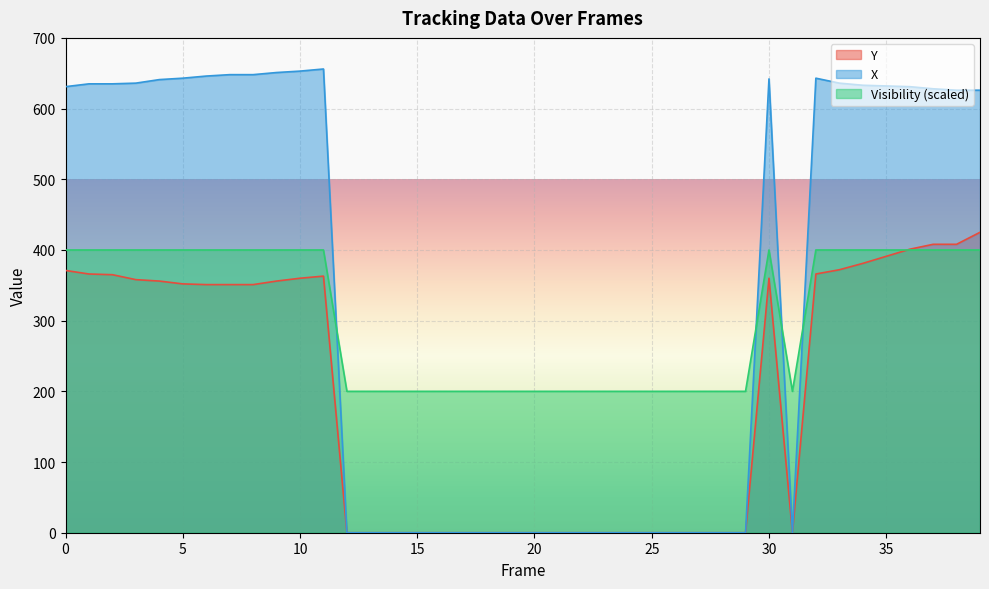

Reading left to right, transcribe all the data shown in this chart.

Y: 371	366	365	358	356	352	351	351	351	356	360	363	0	0	0	0	0	0	0	0	0	0	0	0	0	0	0	0	0	0	360	0	366	372	381	391	401	408	408	425
X: 631	635	635	636	641	643	646	648	648	651	653	656	0	0	0	0	0	0	0	0	0	0	0	0	0	0	0	0	0	0	642	0	643	636	633	632	631	628	626	626
Visibility: 400	400	400	400	400	400	400	400	400	400	400	400	200	200	200	200	200	200	200	200	200	200	200	200	200	200	200	200	200	200	400	200	400	400	400	400	400	400	400	400